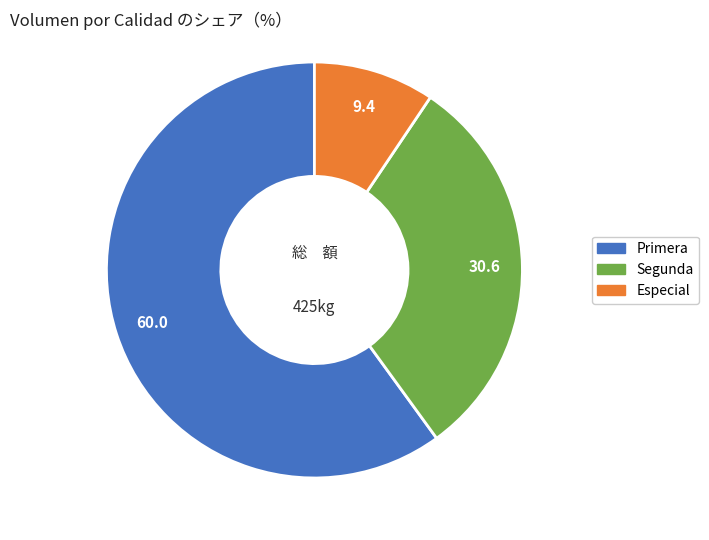

Which category has the biggest portion of the pie?

Primera